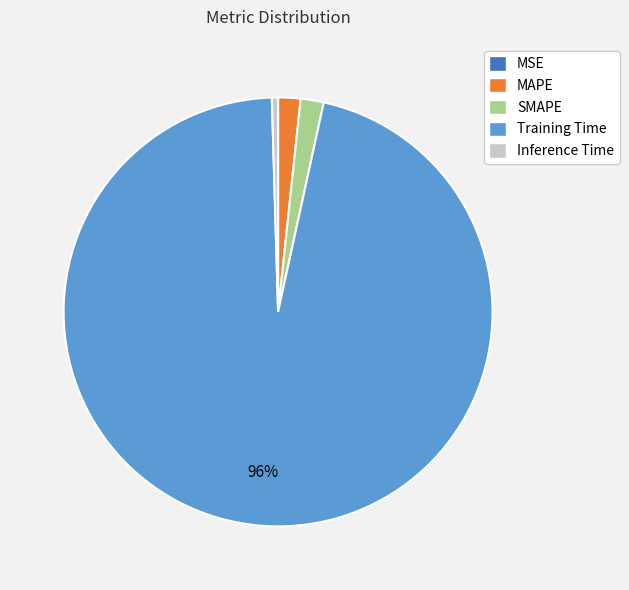

Is there any slice that represents more than half of the pie?

Yes